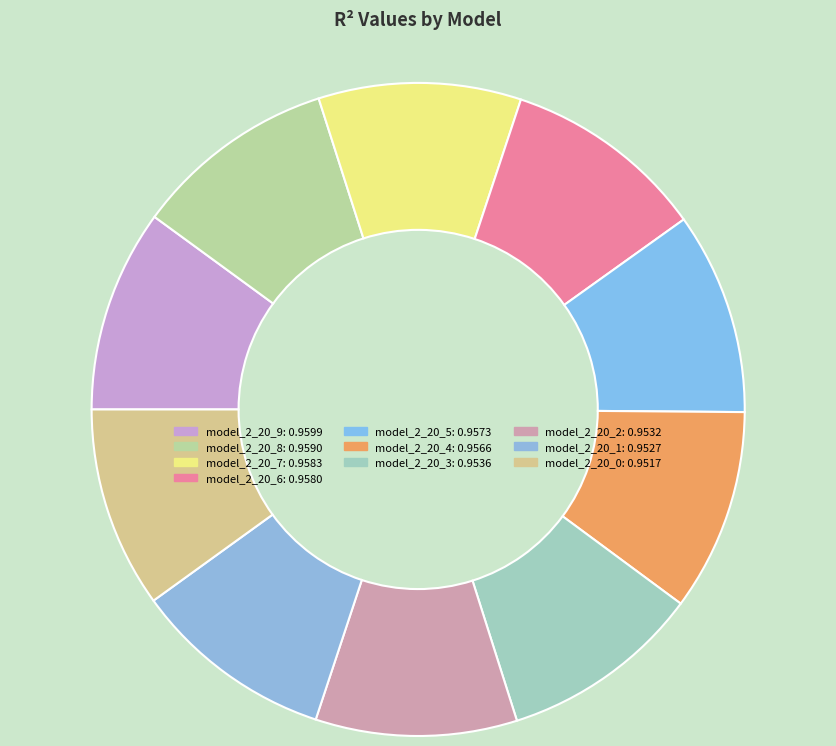

Do model_2_20_7 and model_2_20_6 together represent more than half of the pie?

No